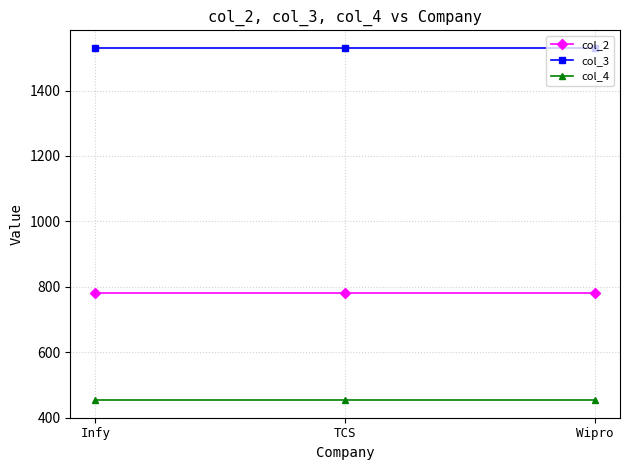

What is the spread (max minus min) of values at Infy?

1076.7